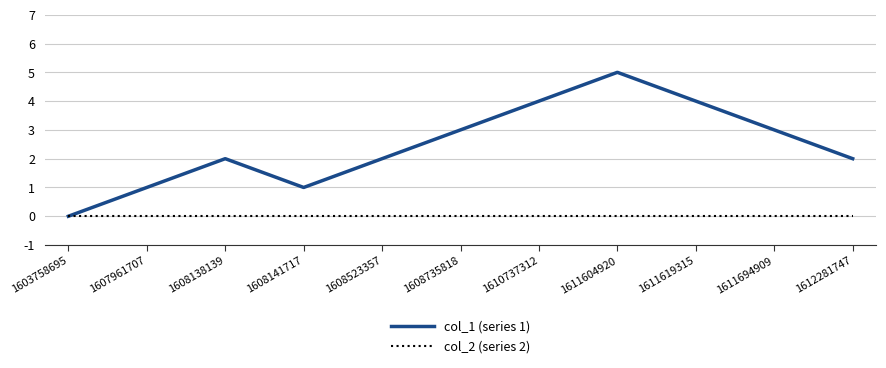

Which series has the largest range (max minus min)?

col_1 (series 1)